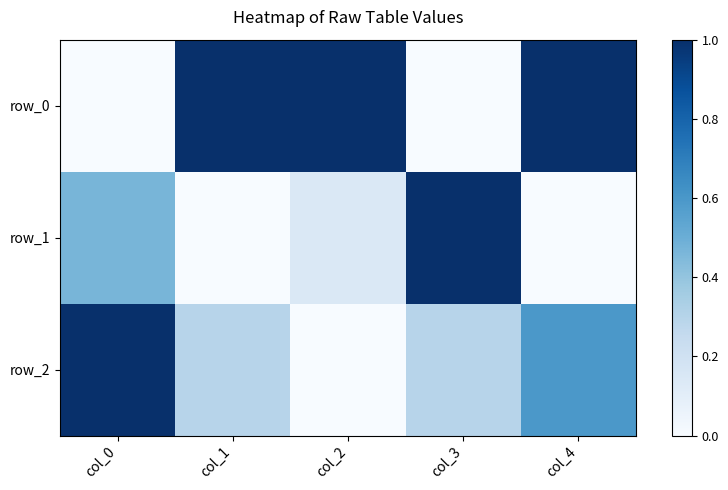

Rank the series at col_3 from highest to lowest value.

row_1, row_2, row_0